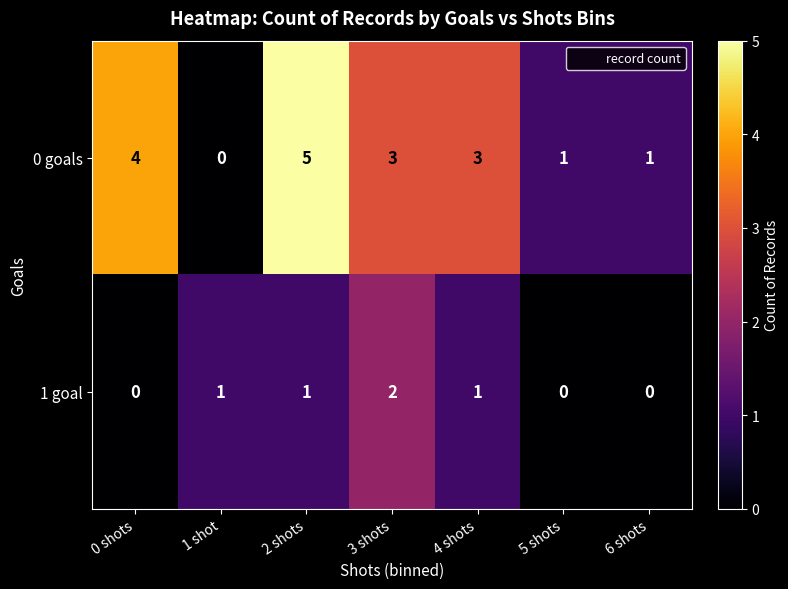

Count the number of data series in this chart.

2